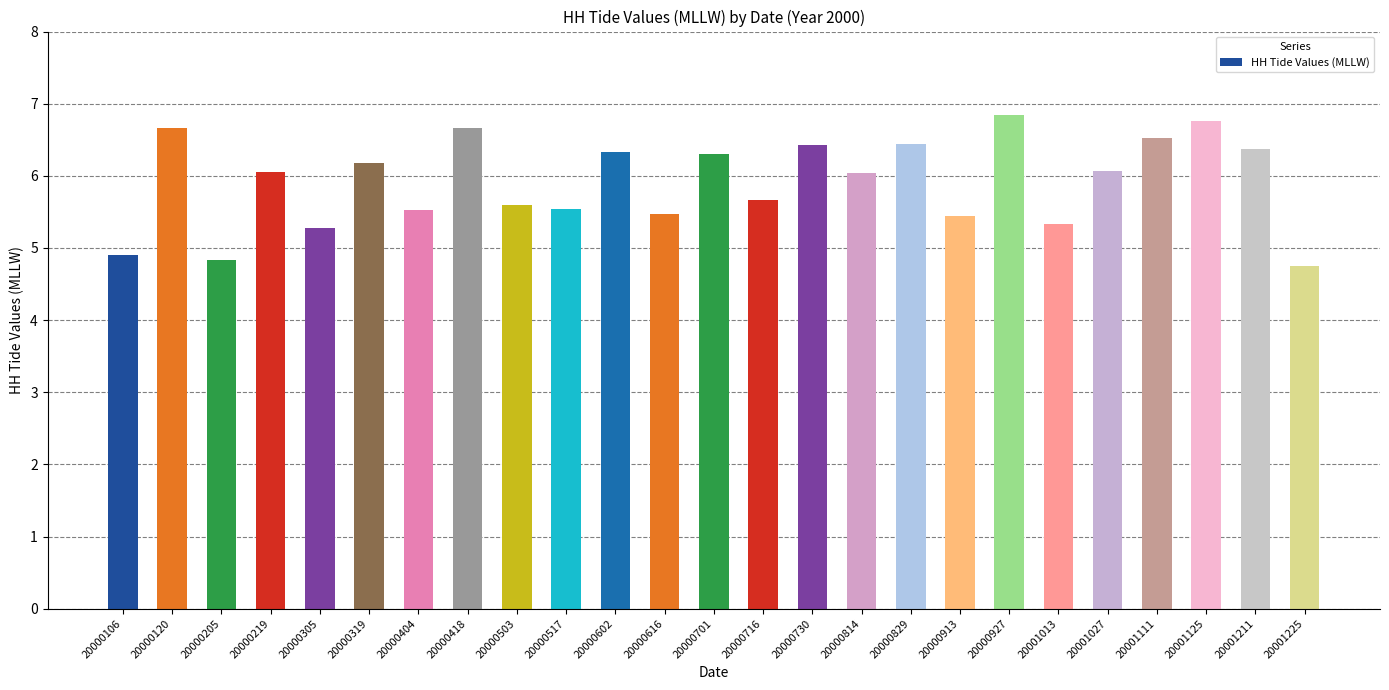

What is the ratio of the value at 20000404 to the value at 20000602?

0.9